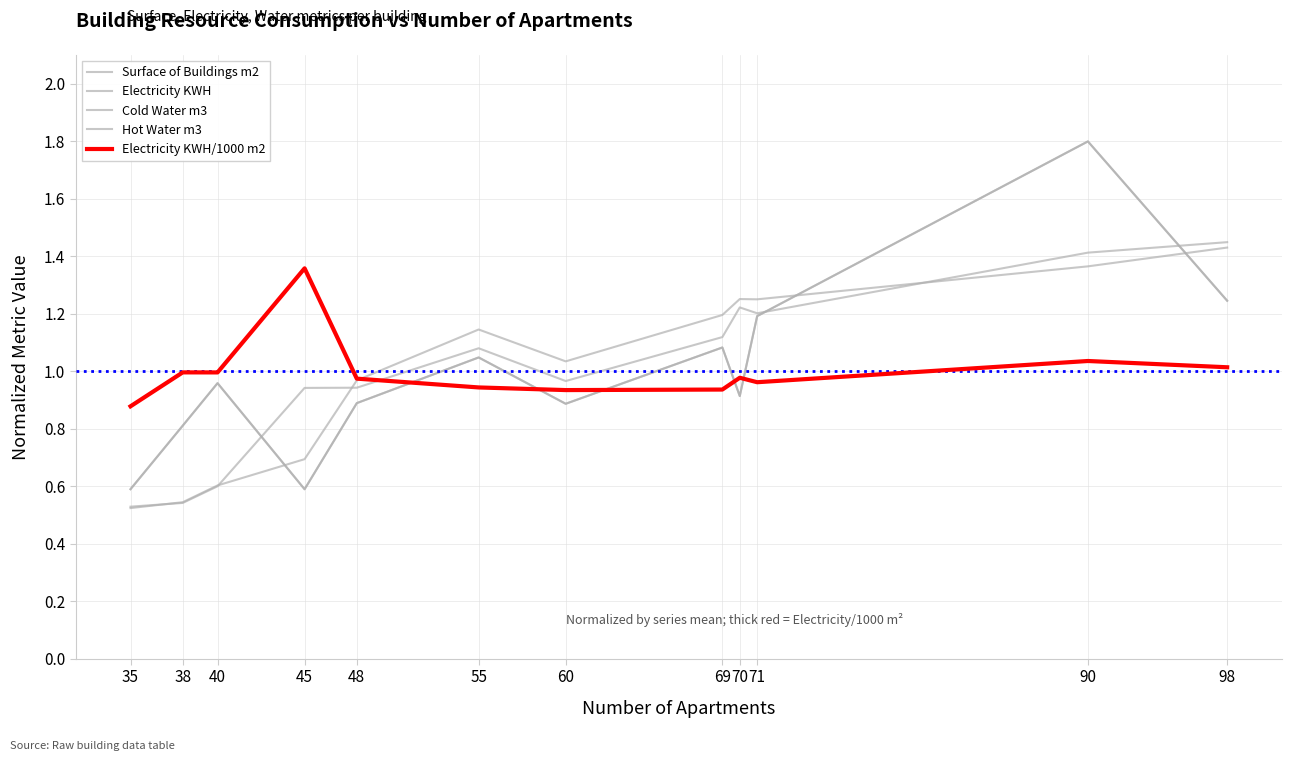

Does the chart display data point markers on the line(s)?

No